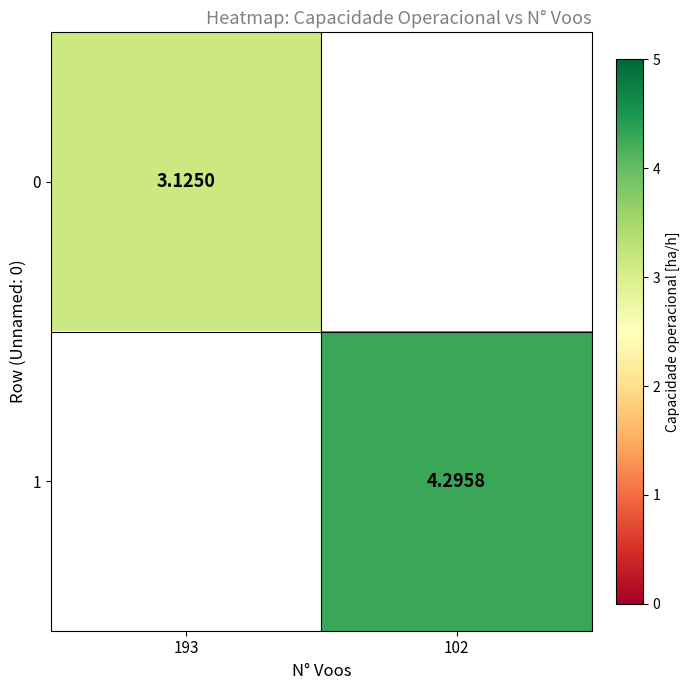

Is the value of 0 at 102 greater than the value of 1 at 193?

No